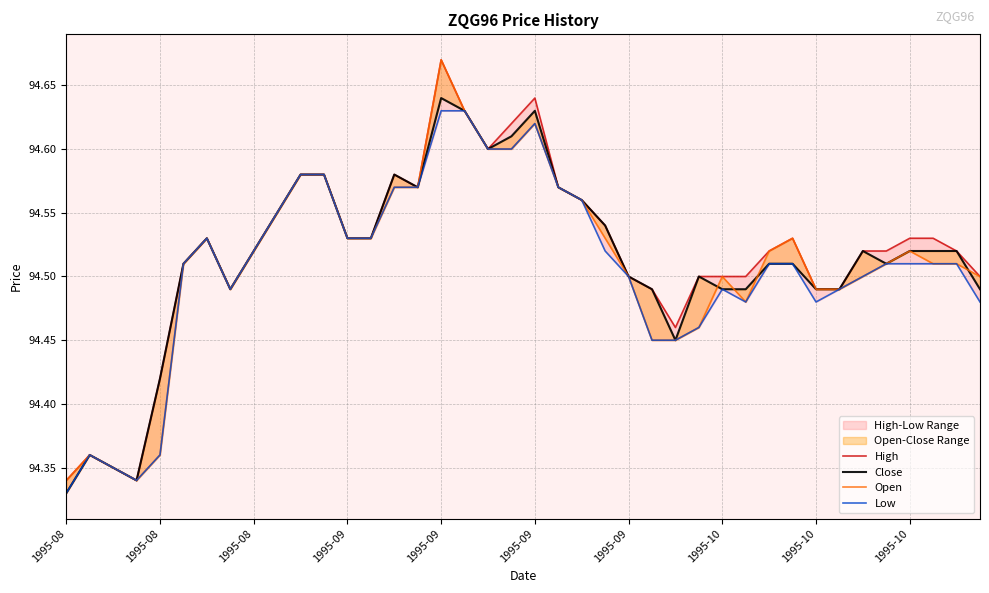

The Open series shows 94.5 at 31. True or false?

True